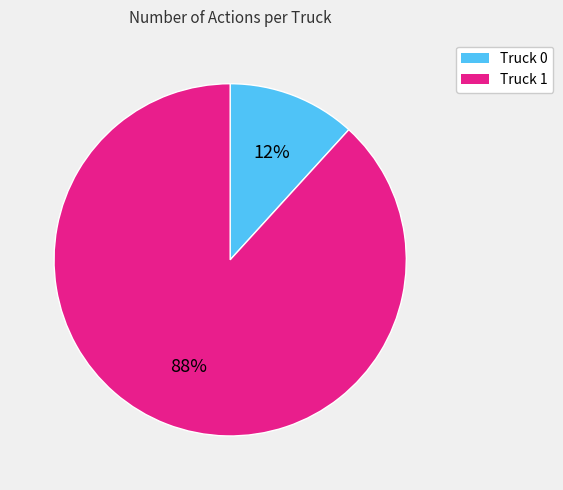

Does Truck 1 represent more than half of the total?

Yes